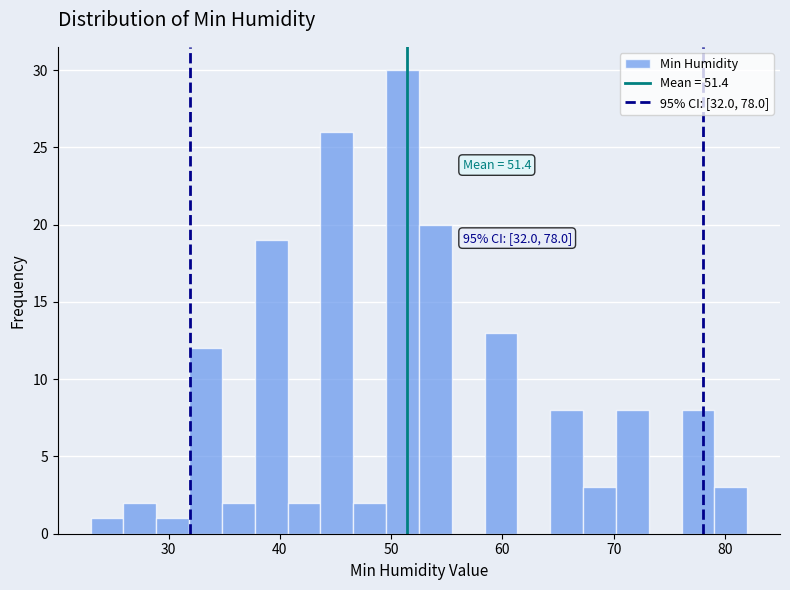

Read against the x-axis, roughly where is the centre of the tallest bar?

51